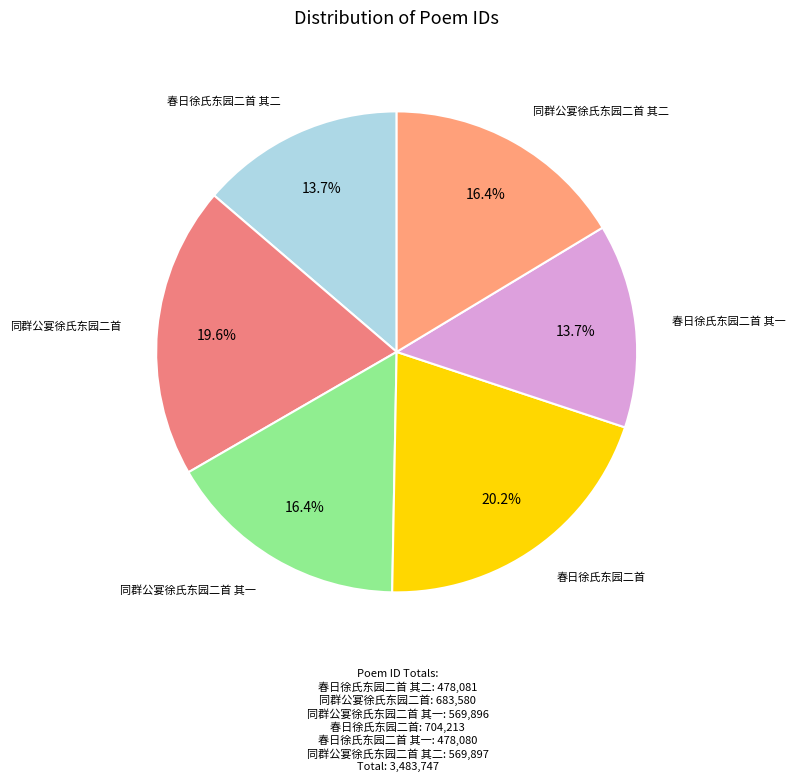

How many segments does this pie chart have?

6